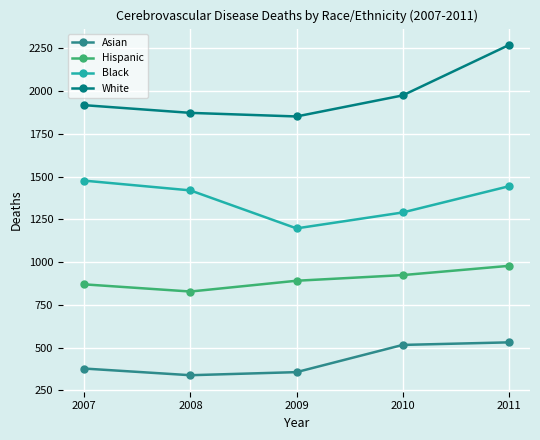

Reading left to right, extract all data points from this chart.

Asian: 378	339	357	516	531
Hispanic: 870	828	891	924	978
Black: 1476	1419	1197	1290	1443
White: 1917	1872	1851	1974	2268